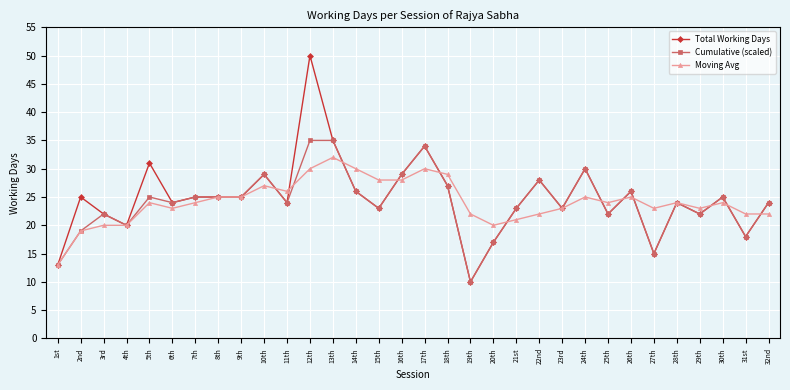

Where is the first local minimum for Cumulative (scaled)?

4th